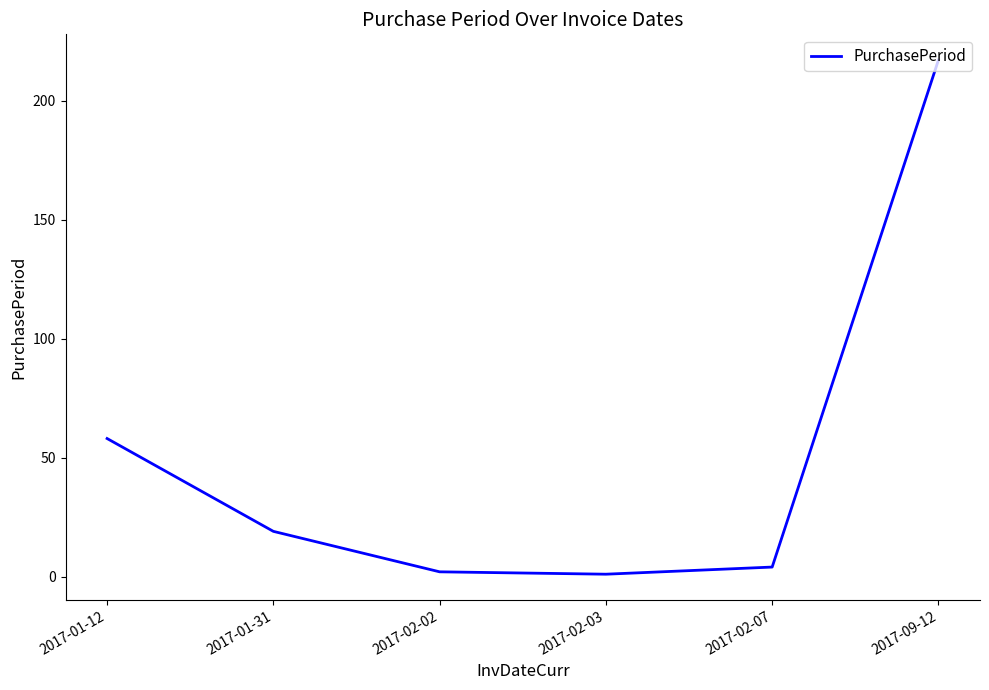

Is it true that the value at 2017-01-12 is 17?

False